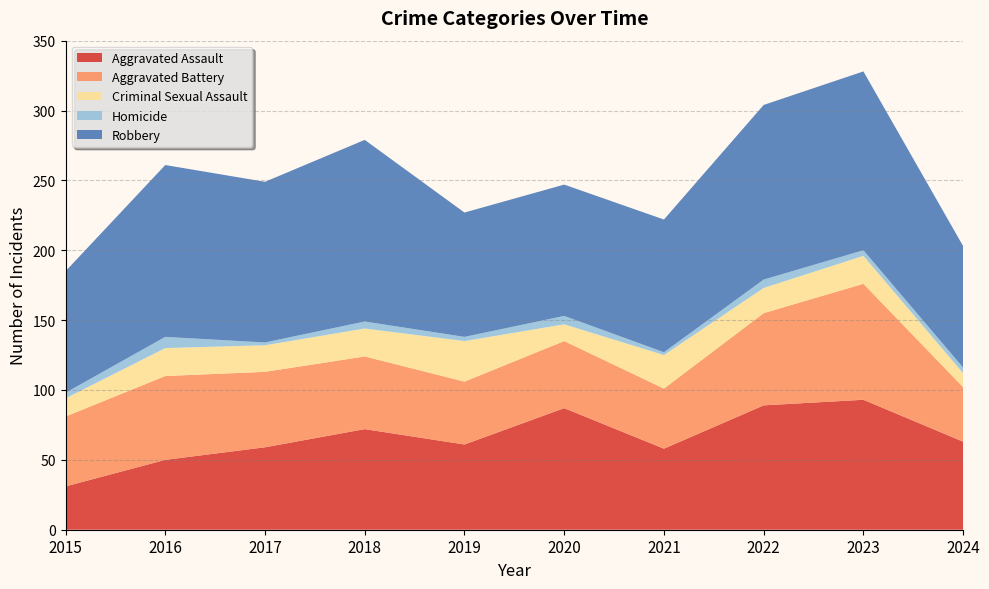

Reading left to right, list all the values displayed in this chart.

Aggravated Assault: 31	50	59	72	61	87	58	89	93	63
Aggravated Battery: 50	60	54	52	45	48	43	66	83	39
Criminal Sexual Assault: 13	20	19	20	29	12	24	18	20	10
Homicide: 4	8	2	5	3	6	2	6	4	4
Robbery: 87	123	115	130	89	94	95	125	128	87